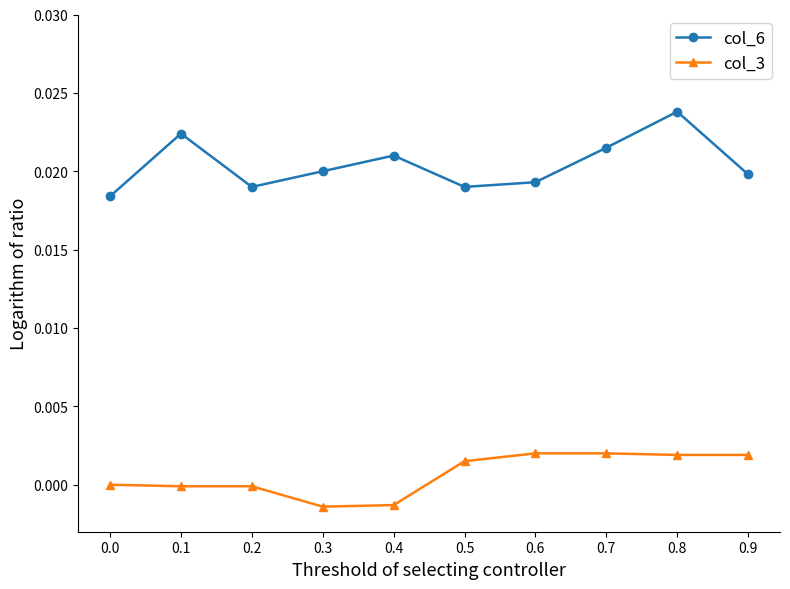

Rank the series by their average value, from highest to lowest.

col_6, col_3